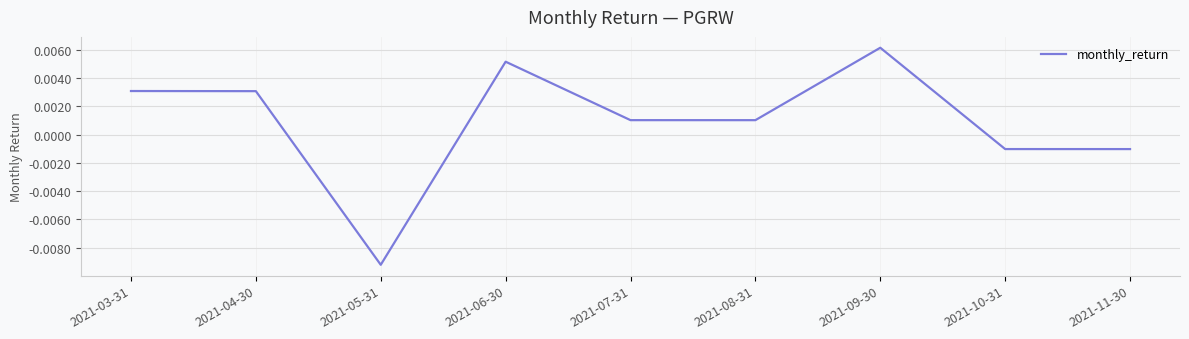

Which category has the lowest value across all series?

2021-05-31